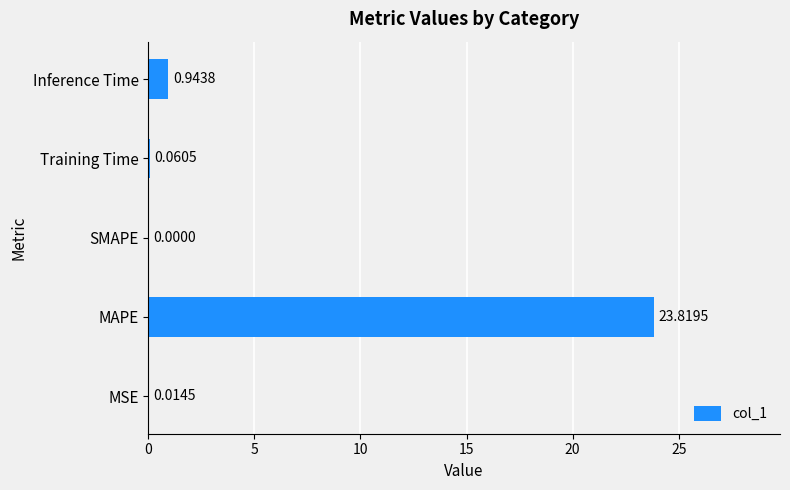

Count the number of categories in the chart.

5